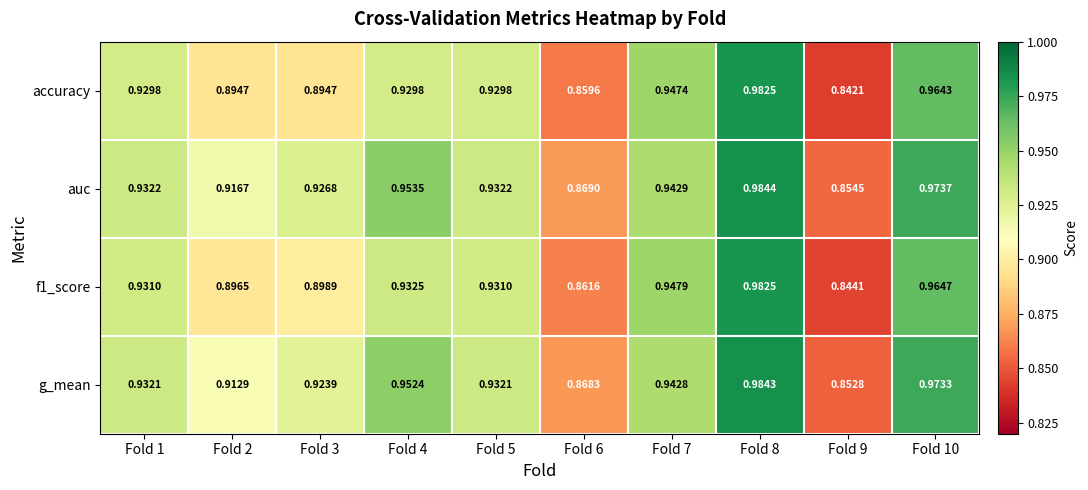

Between Fold 4 and Fold 7, which series saw the biggest shift?

accuracy